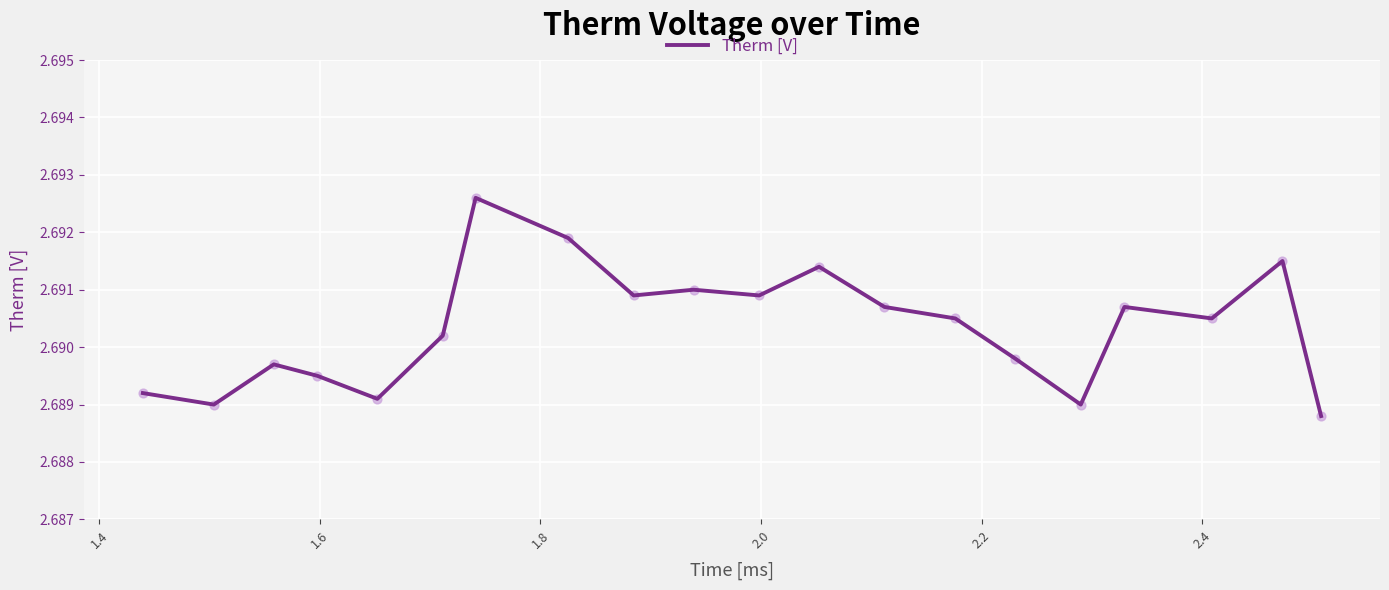

How many lines are shown in the chart?

1